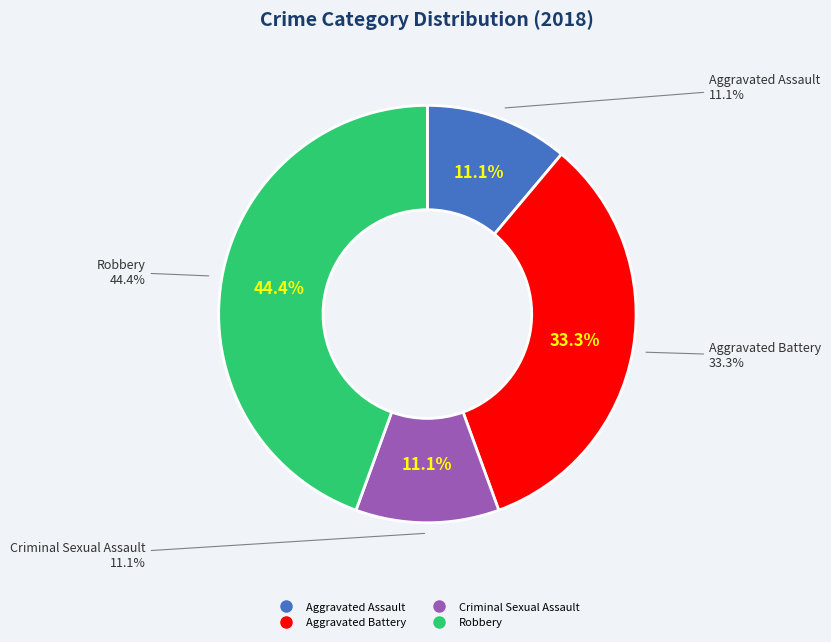

To the nearest percent, what portion does Aggravated Battery represent?

33%